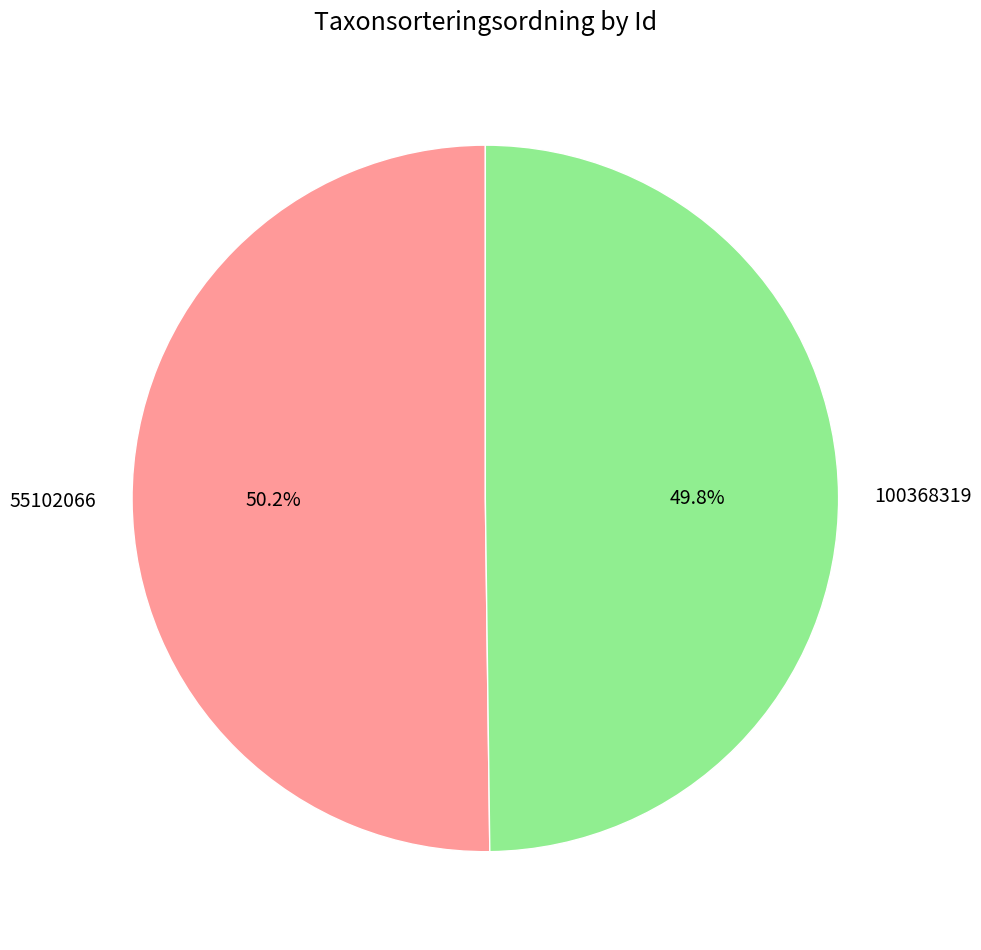

Approximately how many times larger is the value at 100368319 compared to 55102066?

1.0